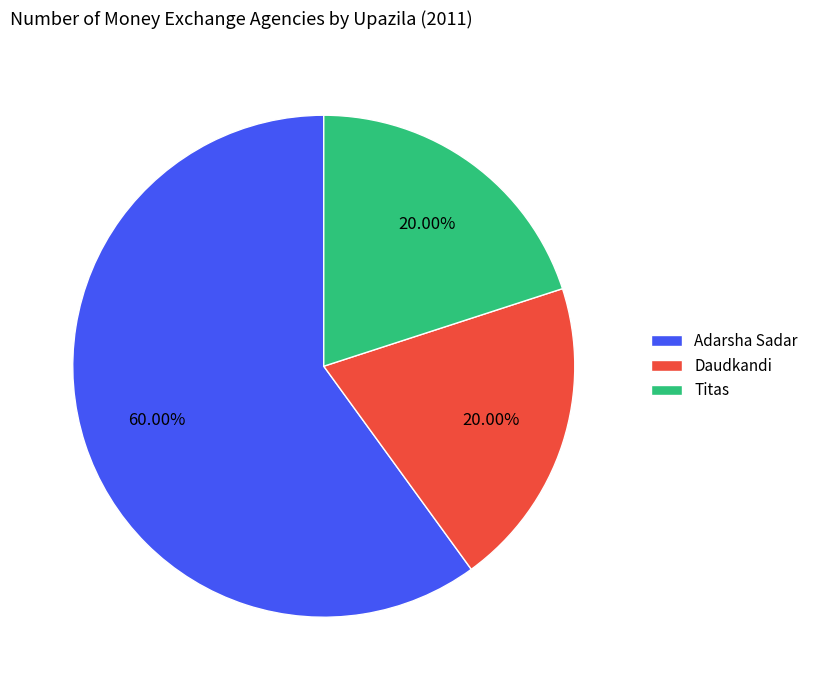

The Titas slice represents 33% of the pie. True or false?

False